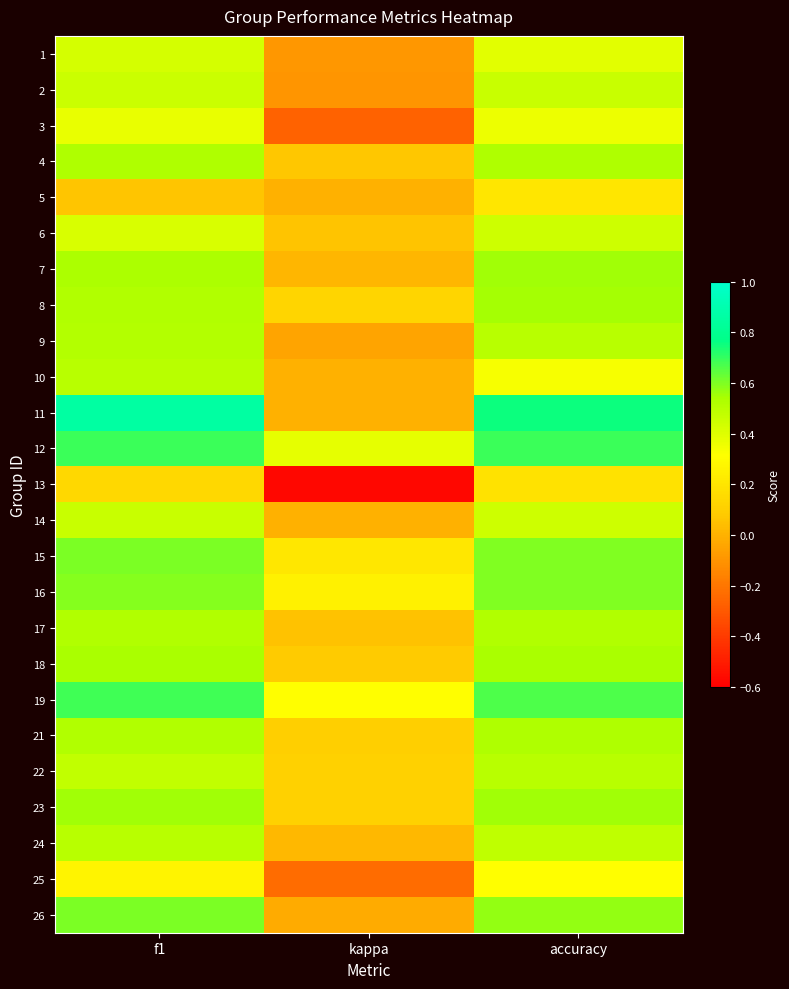

Is it true that 8 equals 0.2 at f1?

False